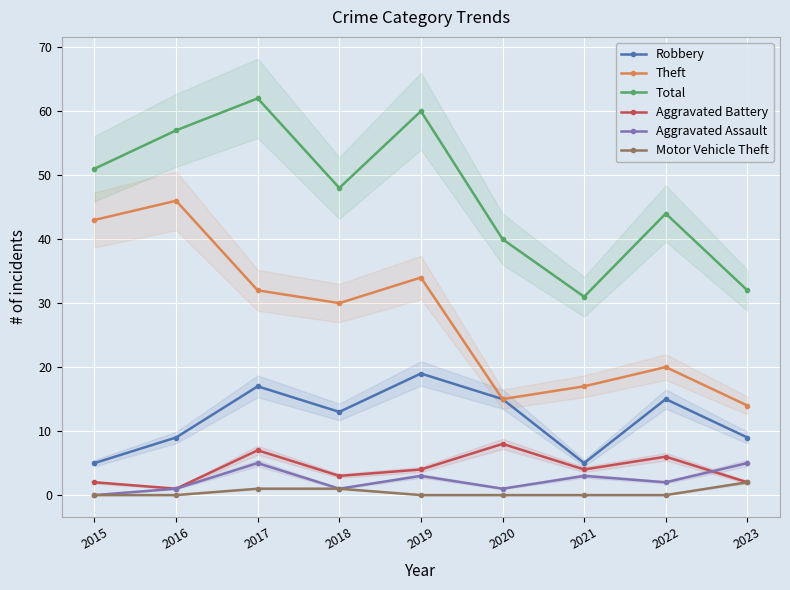

True or false: Aggravated Assault and Robbery cross at least once.

False